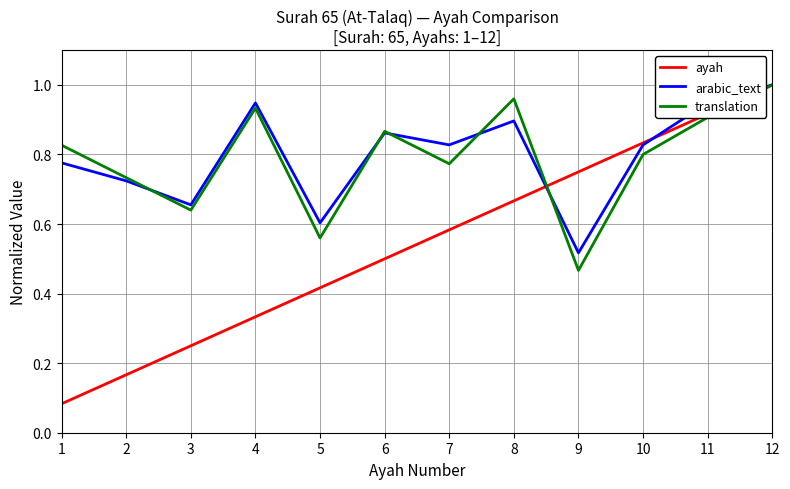

At which category is the sum across all series the highest?

12